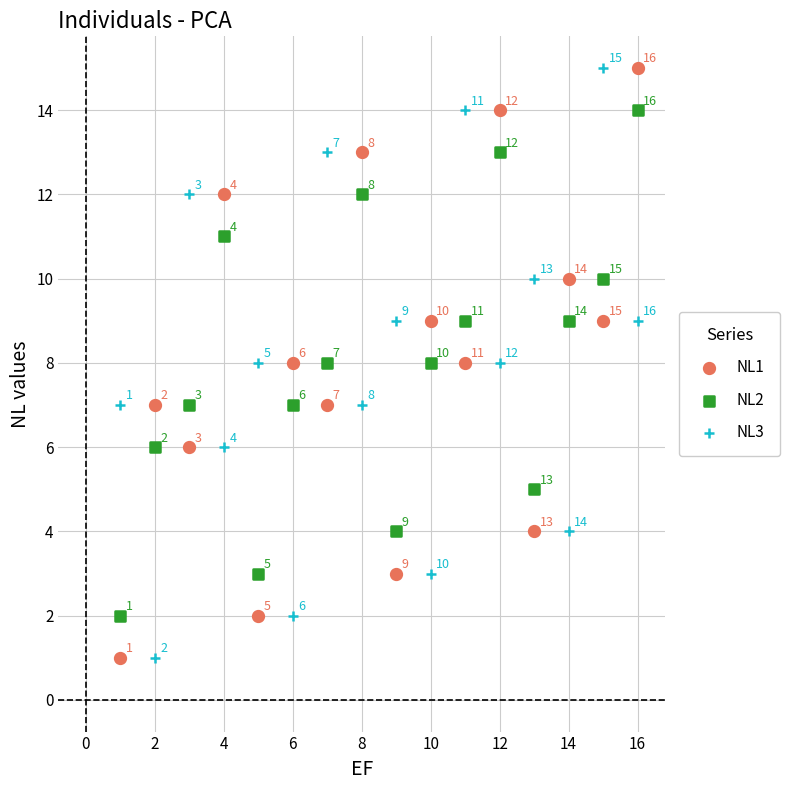

What are all the series names shown in the legend?

NL1, NL2, NL3